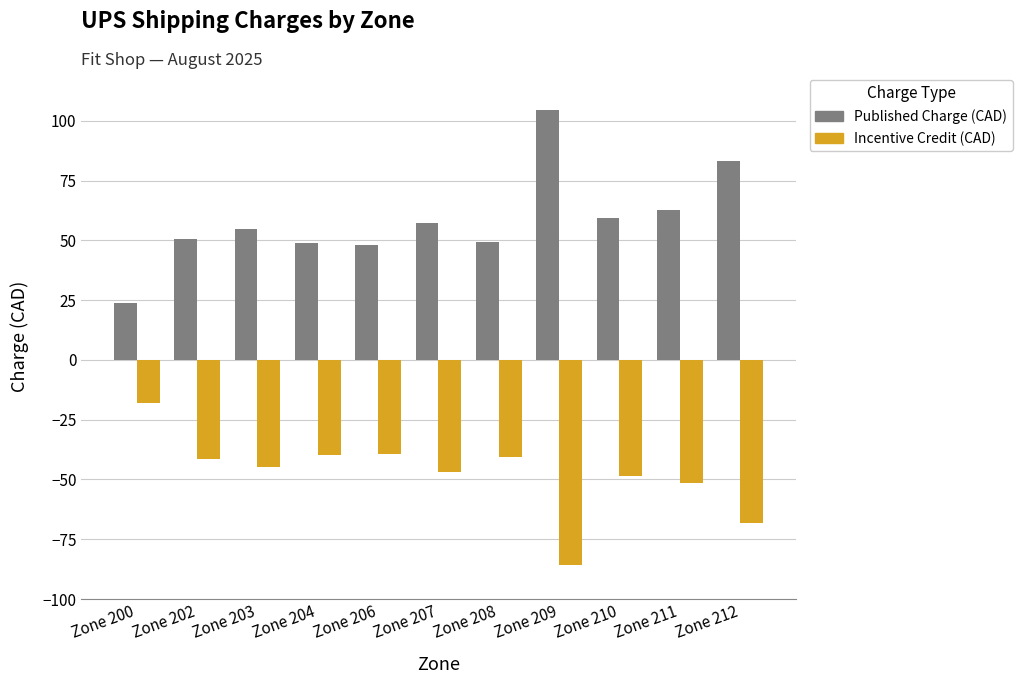

What is the highest value of the Incentive Credit (CAD) series?

-18.2